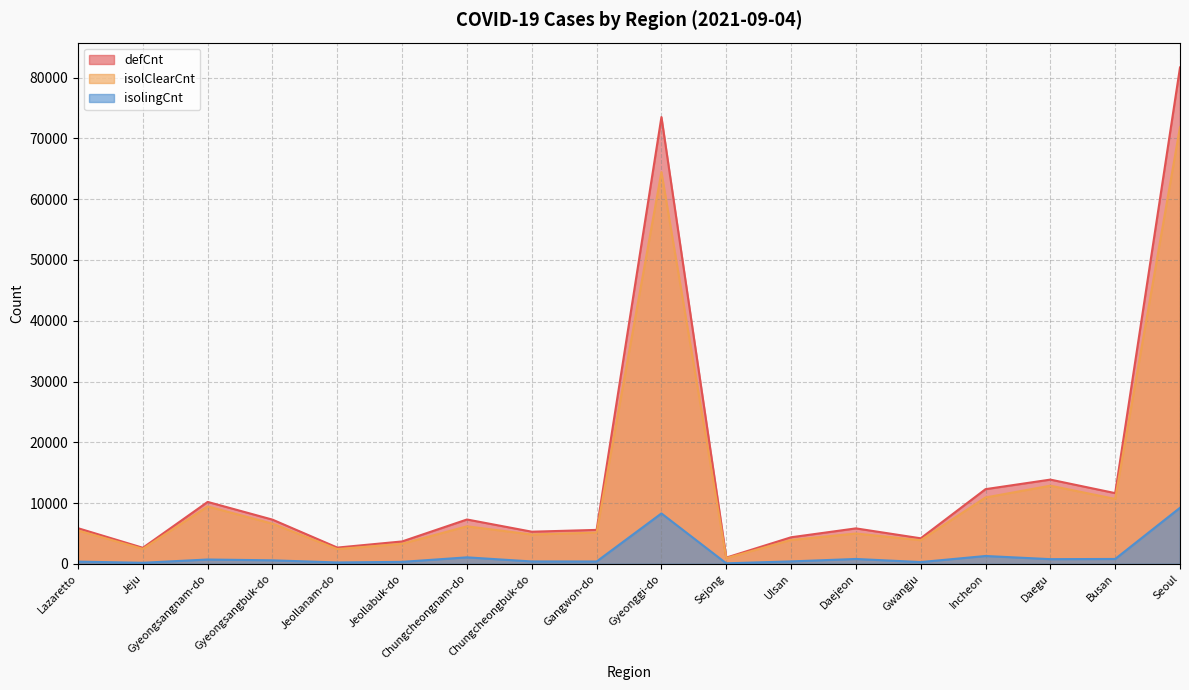

True or false: defCnt and isolClearCnt intersect in this chart.

False